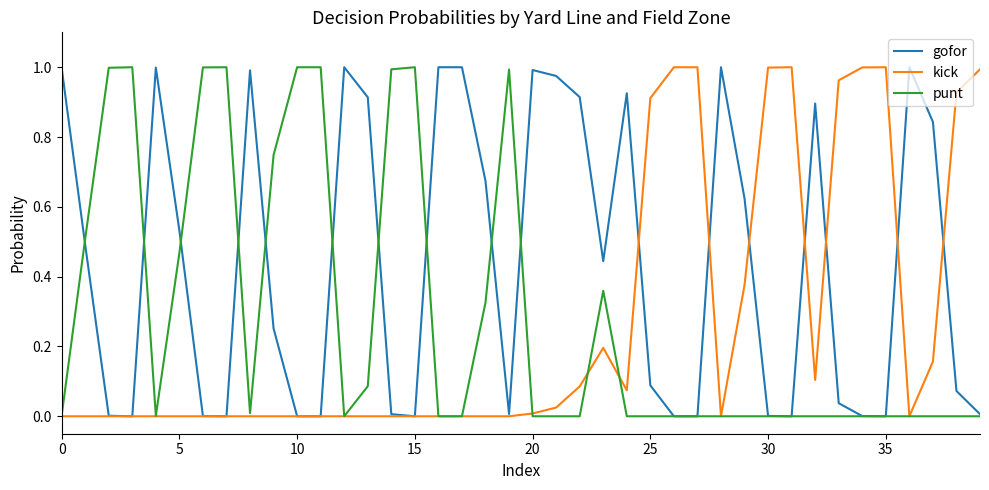

Which series has the largest total across all categories?

gofor